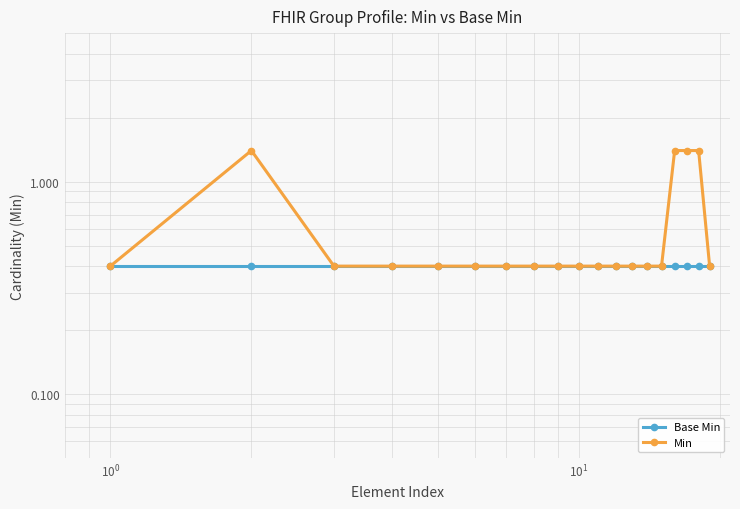

What is the smallest value displayed?

0.4